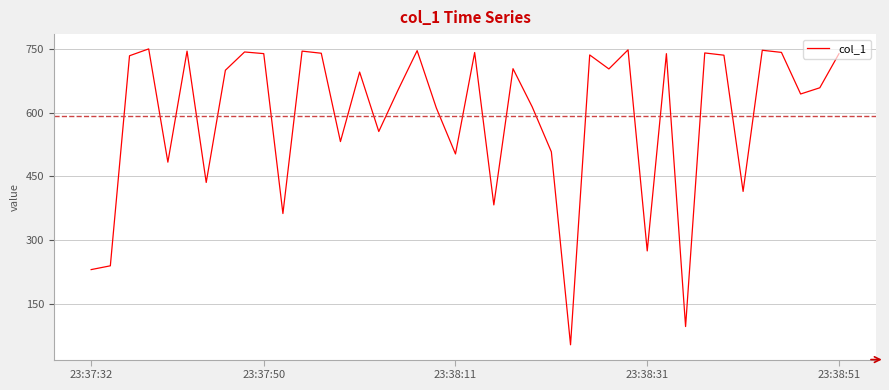

How many lines are shown in the chart?

1